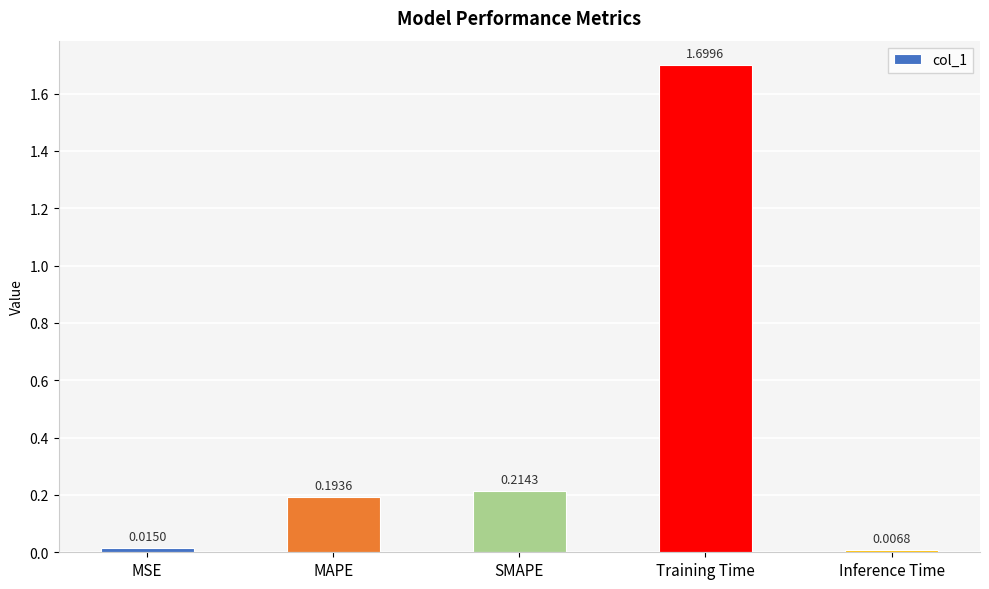

Which label corresponds to the largest value in the chart?

Training Time